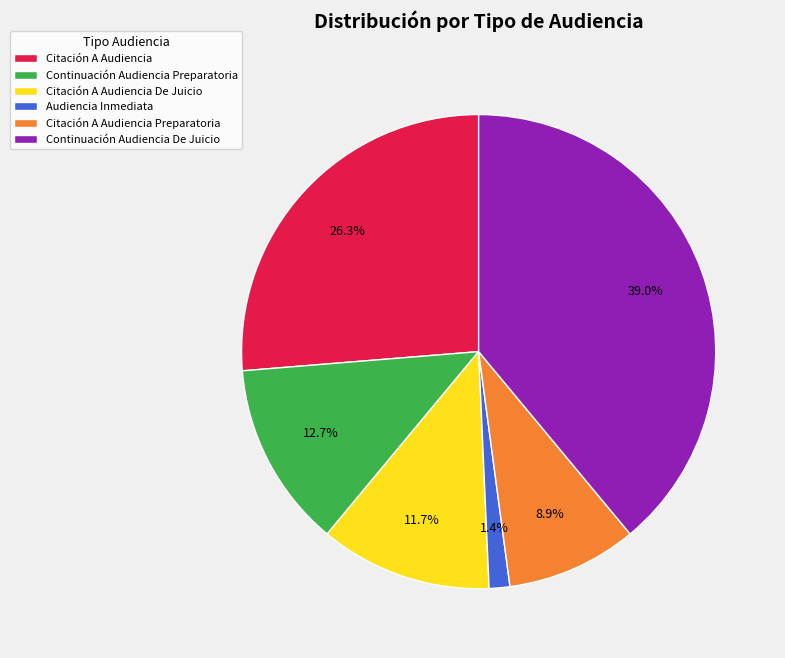

Approximately how many times larger is the value at Citación A Audiencia Preparatoria compared to Citación A Audiencia?

0.3